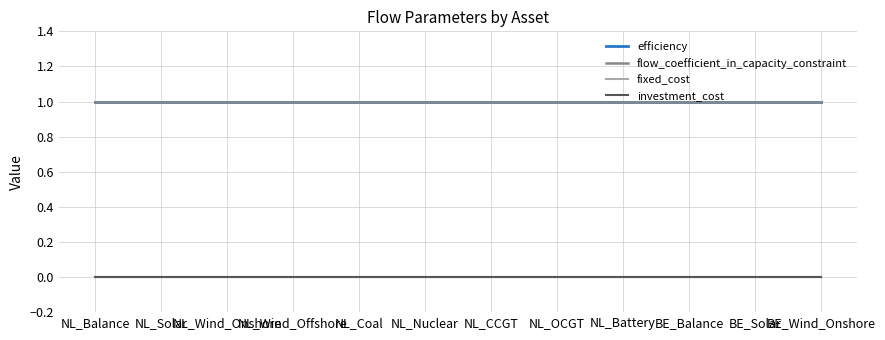

Which category has the lowest value across all series?

NL_Balance